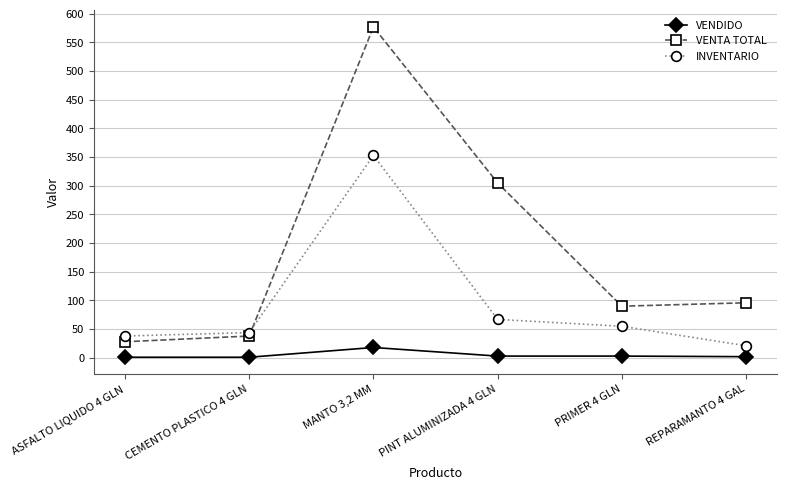

What is the lowest value of the INVENTARIO series?

21